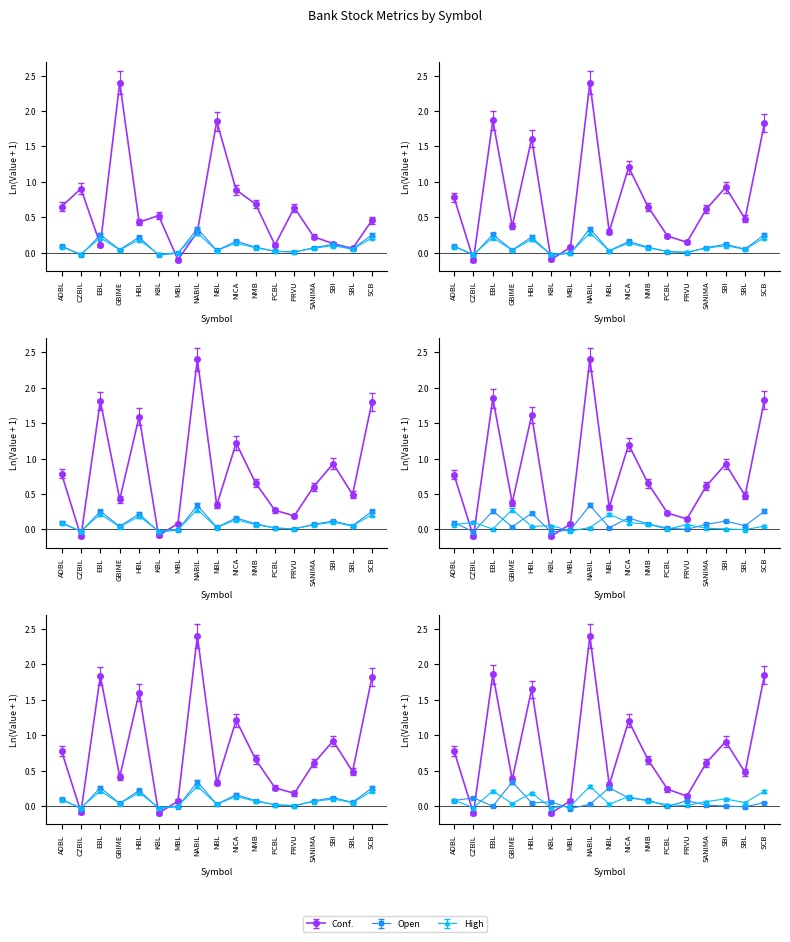

At how many categories does at least one series exceed 2?

2